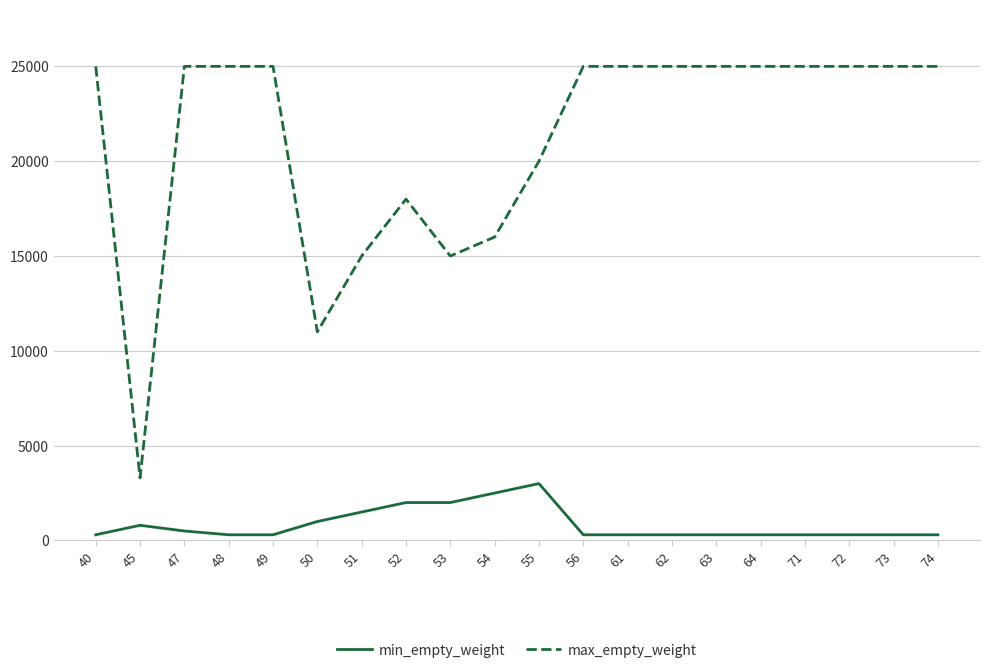

What is the minimum value for min_empty_weight?

300